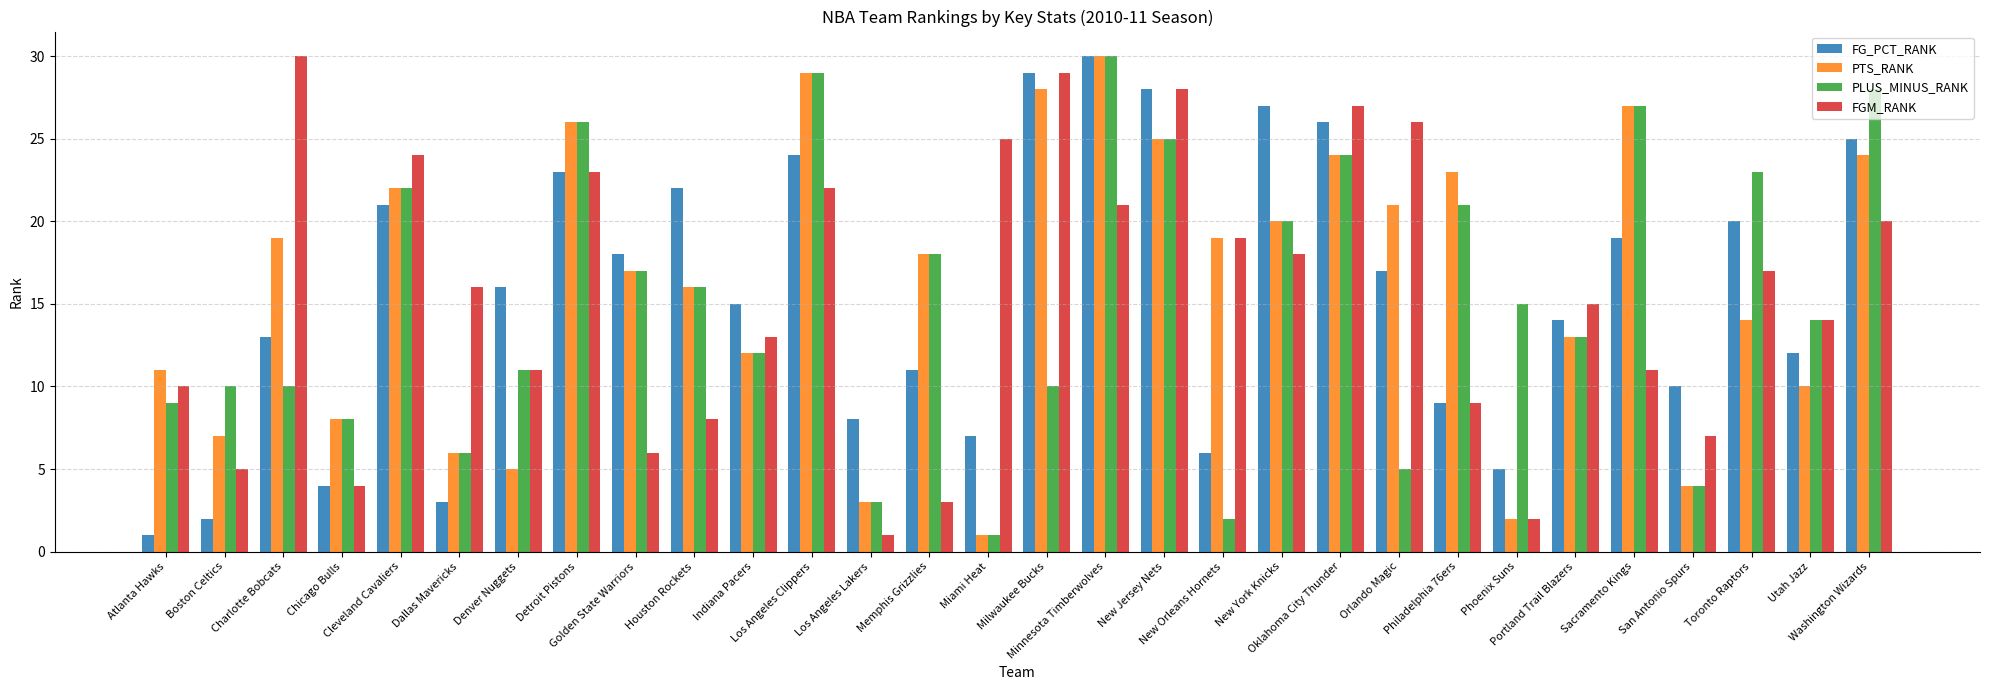

What value does the PLUS_MINUS_RANK series have at Detroit Pistons?

26